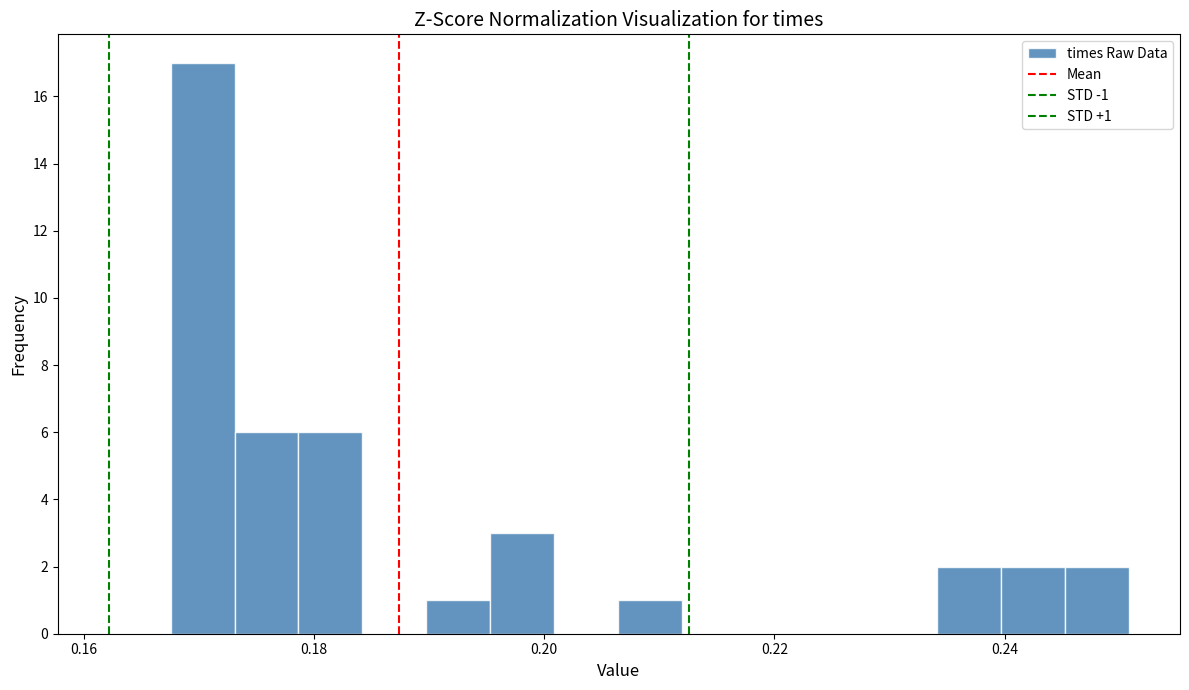

Read against the x-axis, roughly where is the centre of the tallest bar?

0.170